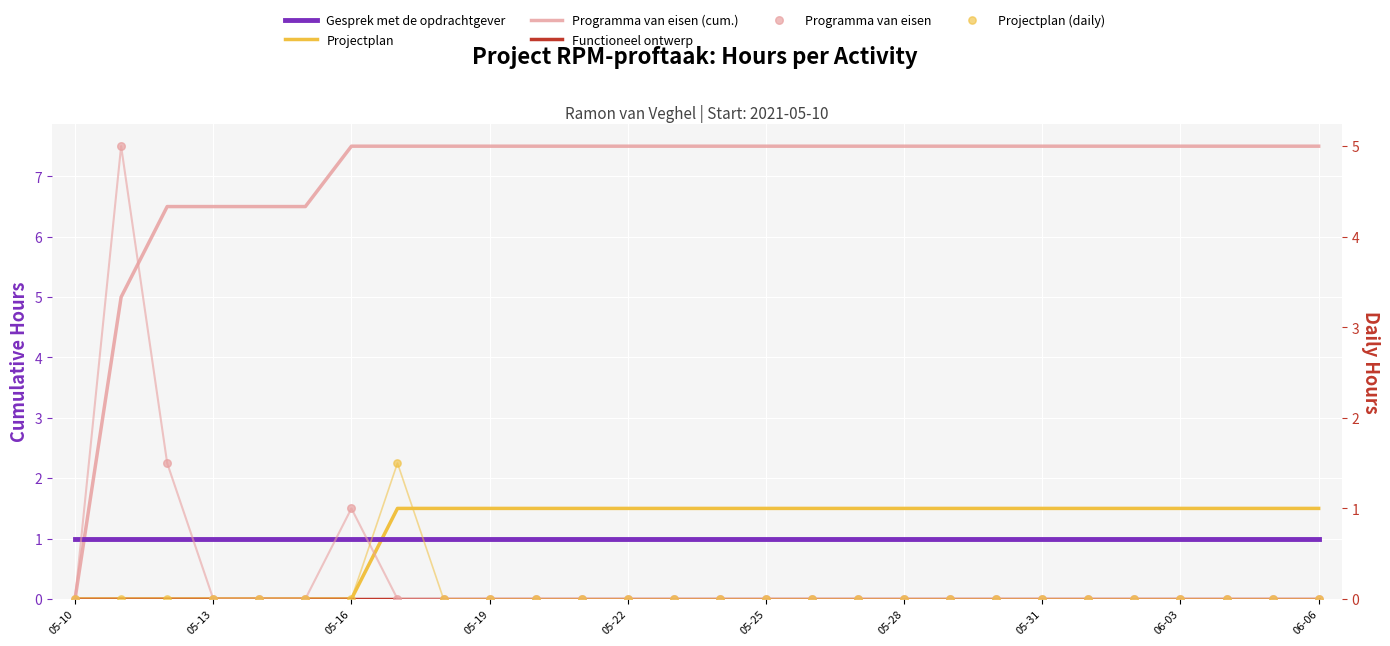

Which series reaches the maximum Y coordinate?

Programma van eisen (cum.)